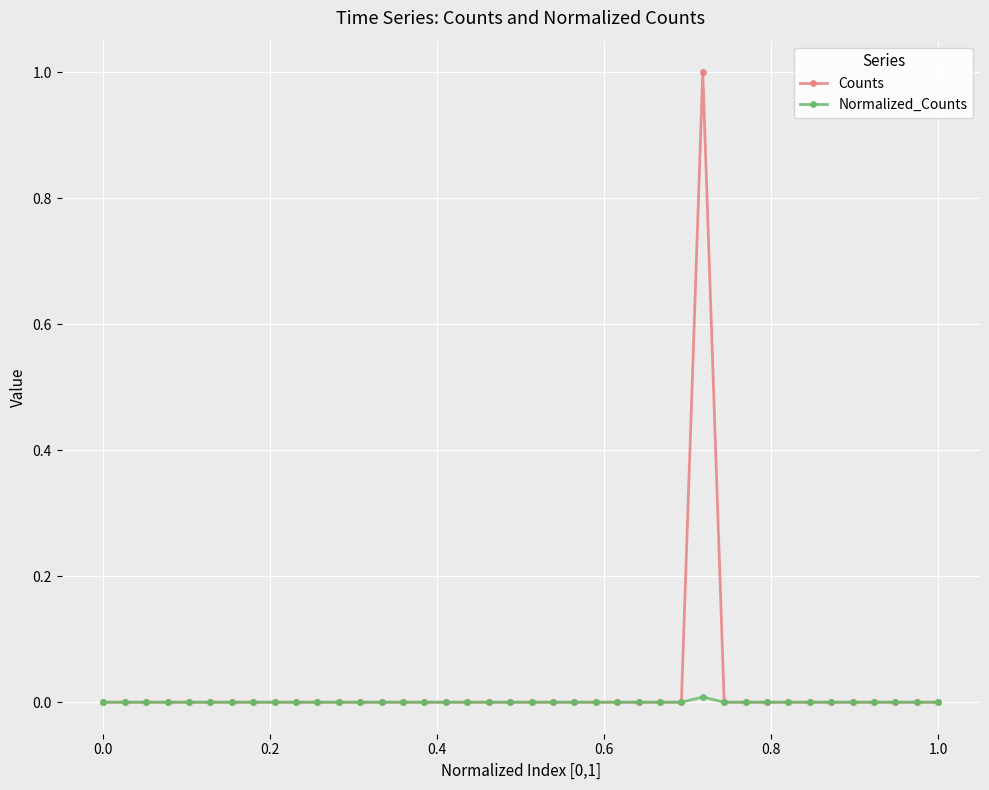

Does the chart have visible grid lines?

Yes